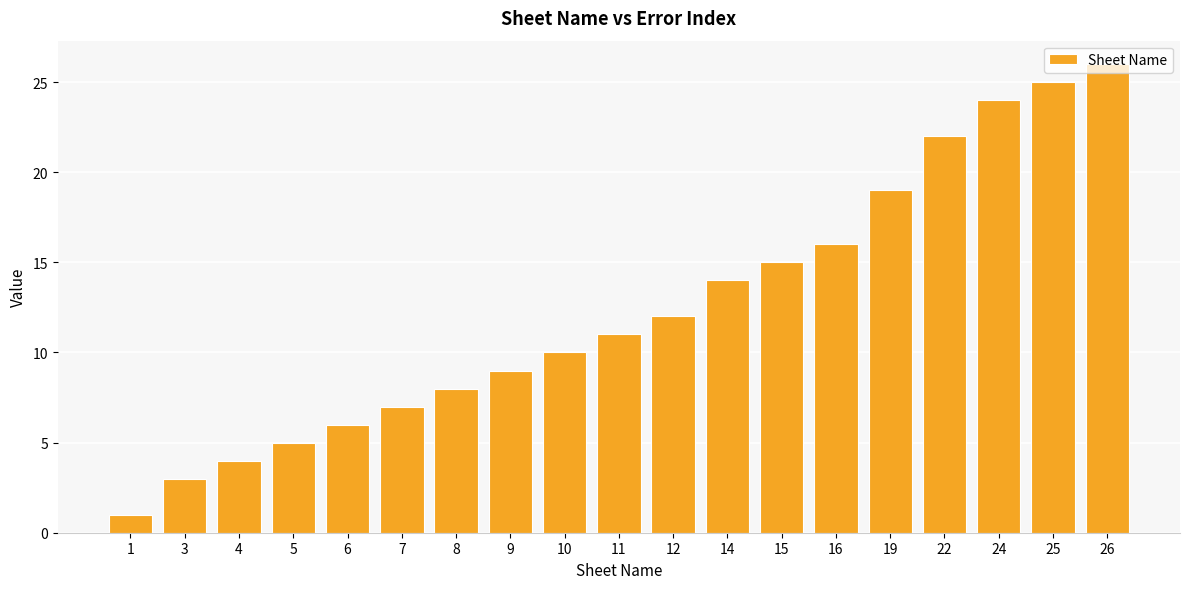

Reading left to right, transcribe all the data shown in this chart.

1	3	4	5	6	7	8	9	10	11	12	14	15	16	19	22	24	25	26